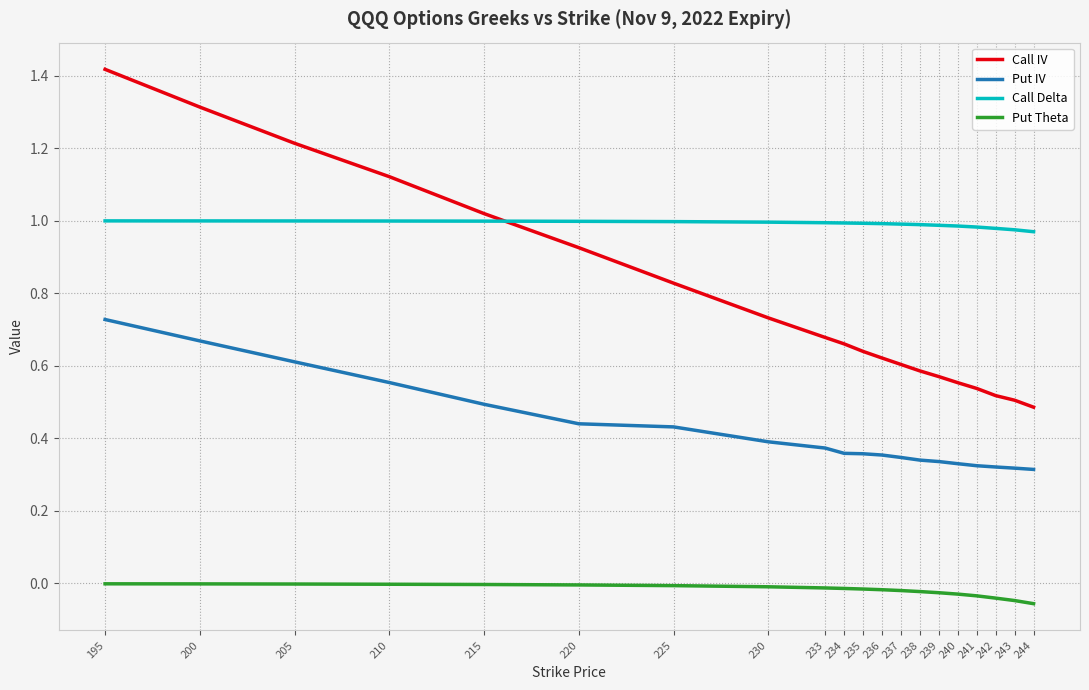

True or false: Call Delta and Put Theta cross at least once.

False